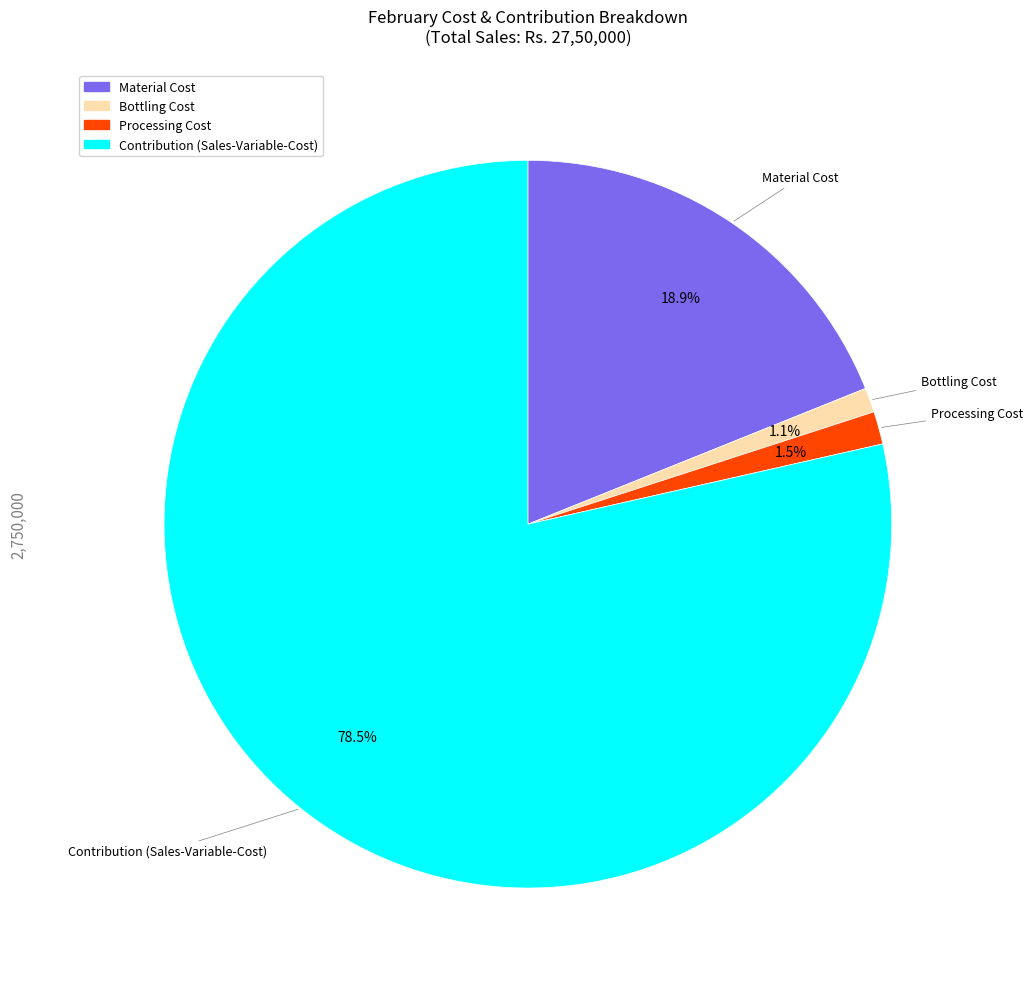

What percentage is NOT represented by Processing Cost?

98.5%